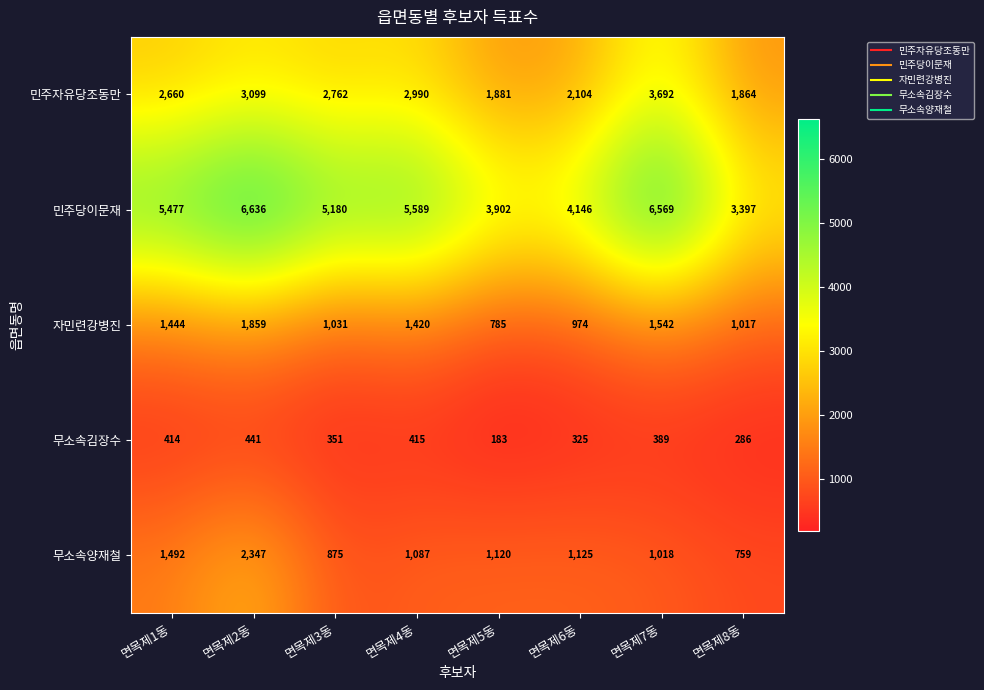

What is the spread (max minus min) of values at 면목제8동?

3111